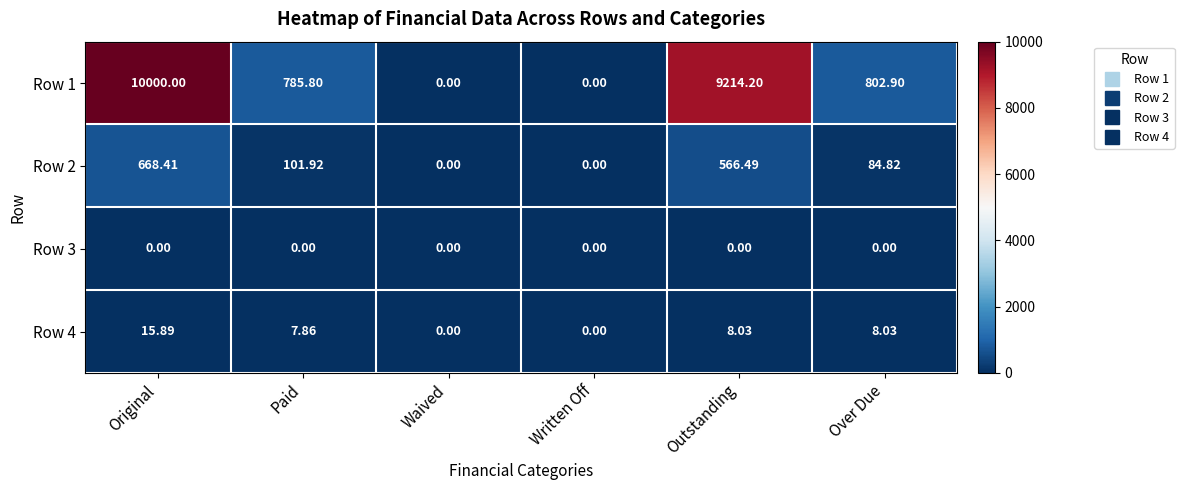

Count the number of data series in this chart.

4